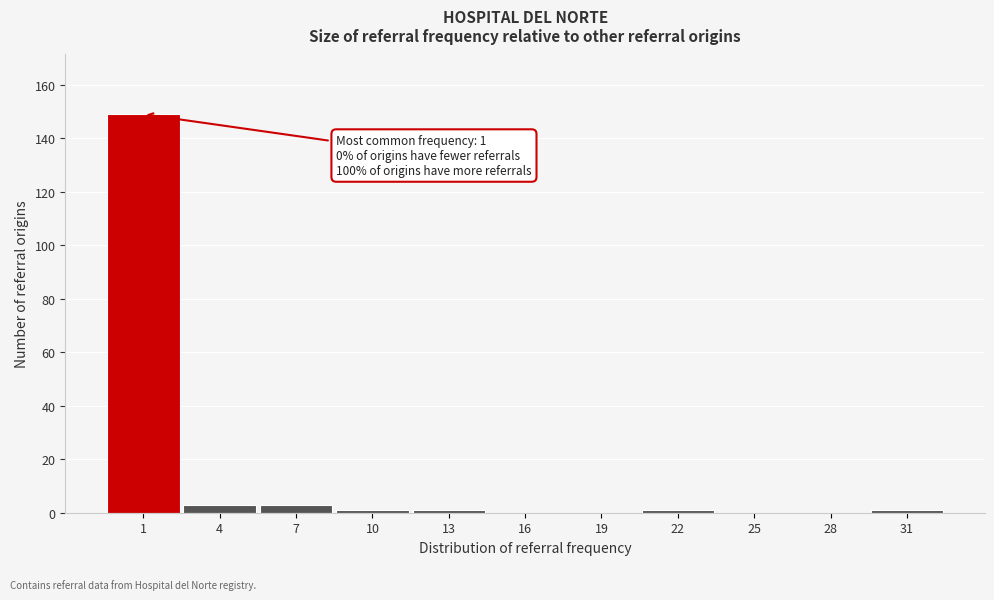

Reading left to right, transcribe all the data shown in this chart.

1=149	4=3	7=3	10=1	13=1	16=0	19=0	22=1	25=0	28=0	31=1